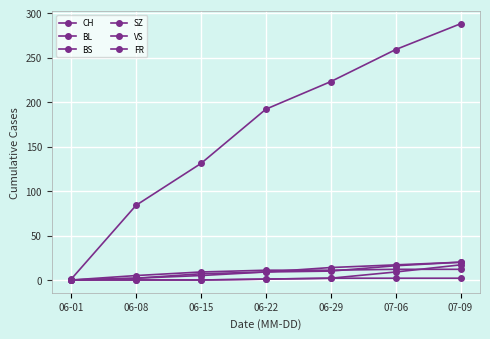

What is the value of the VS point at the 4th from the left?

9